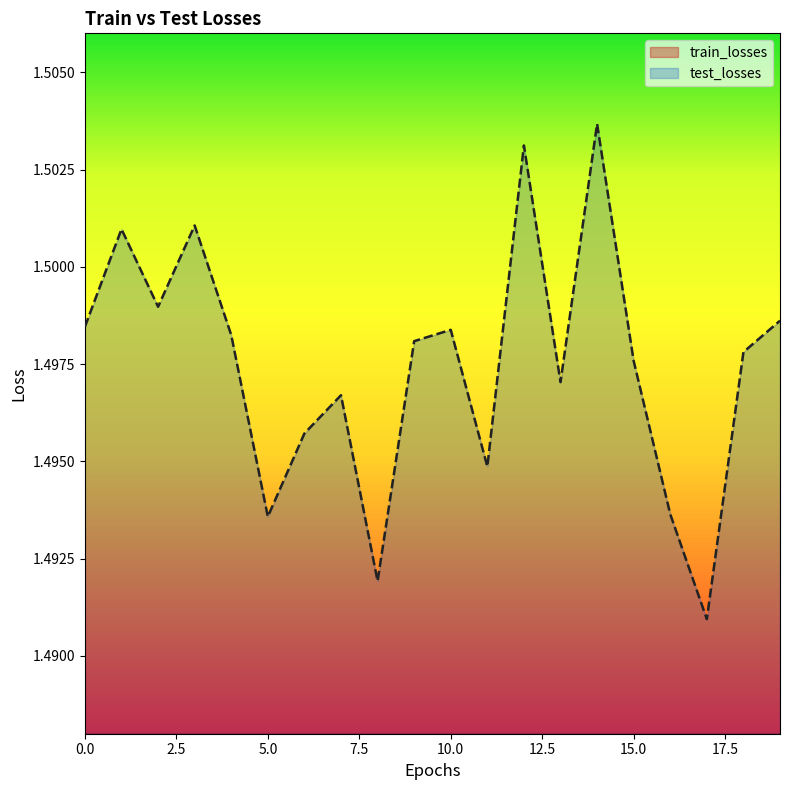

True or false: train_losses has more than 0 interior local peaks.

True